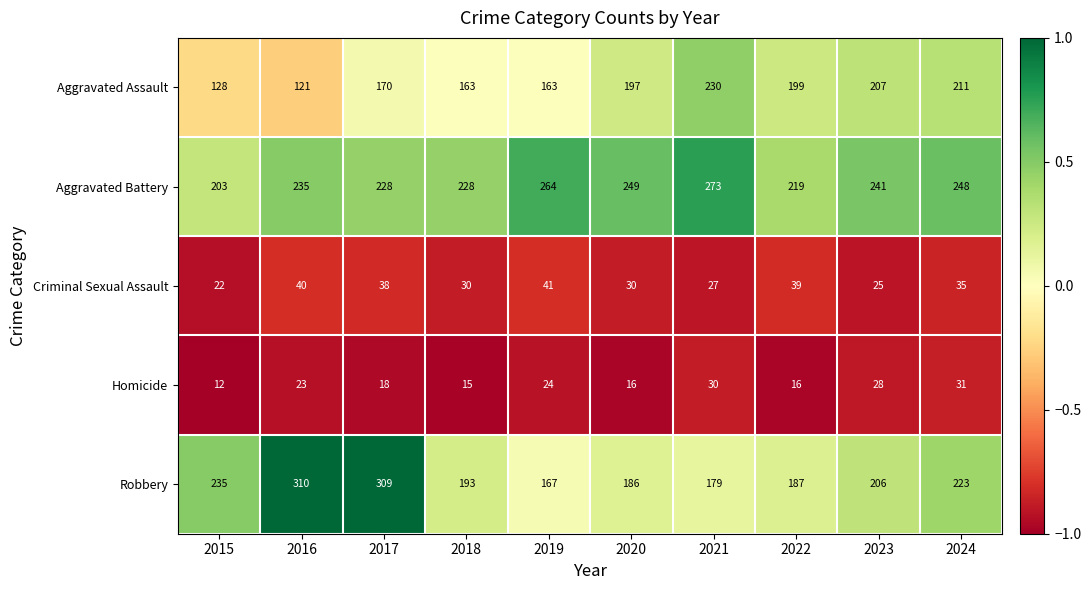

What is the average value of the Homicide series?

21